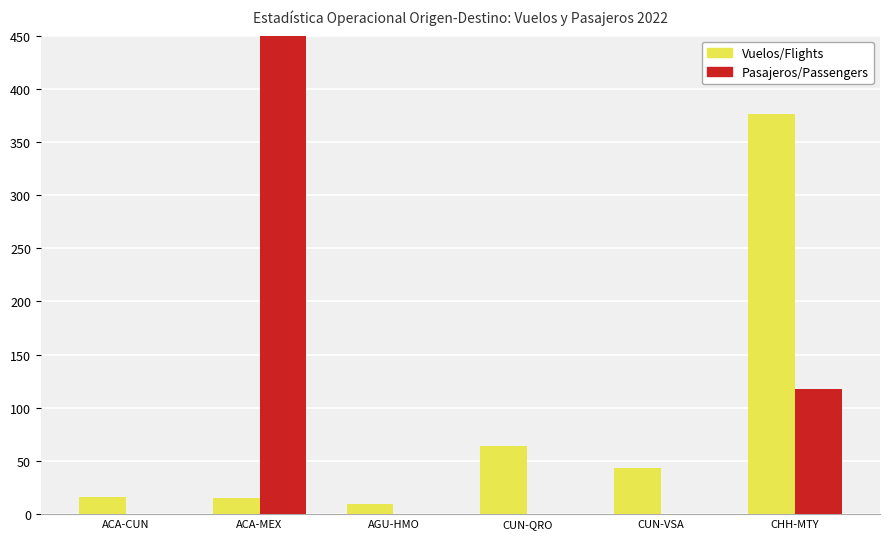

Which category has the highest value in the Pasajeros/Passengers series?

ACA-MEX